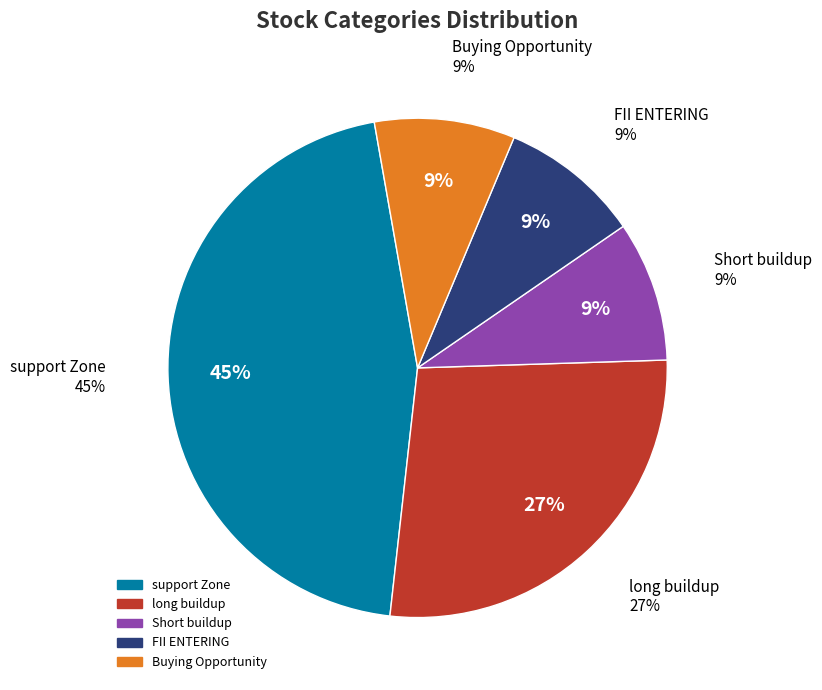

Which slice is the largest?

support Zone